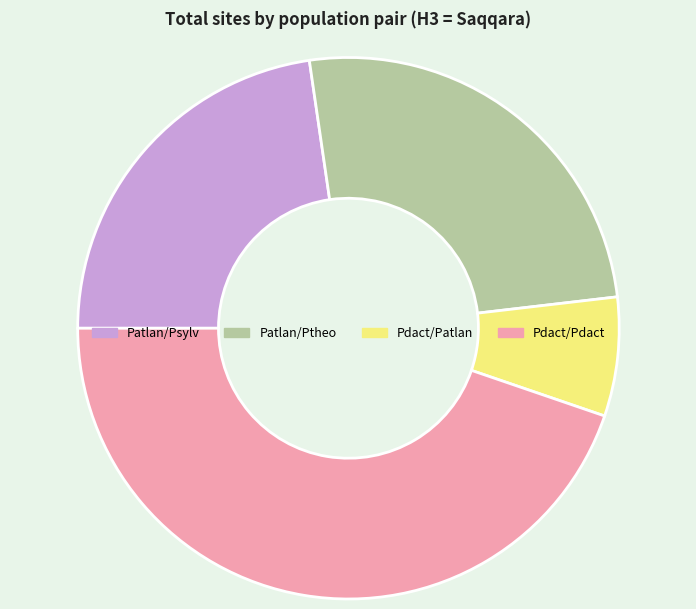

Does any single category account for the majority?

No